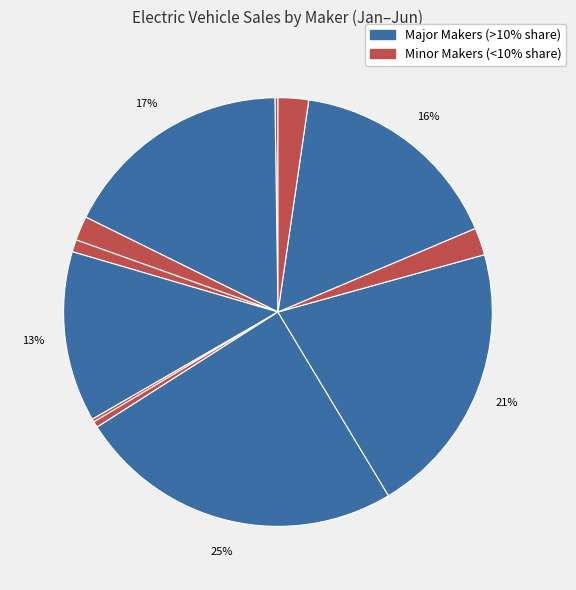

Which category has the biggest portion of the pie?

OLA ELECTRIC TECHNOLOGIES PVT LTD